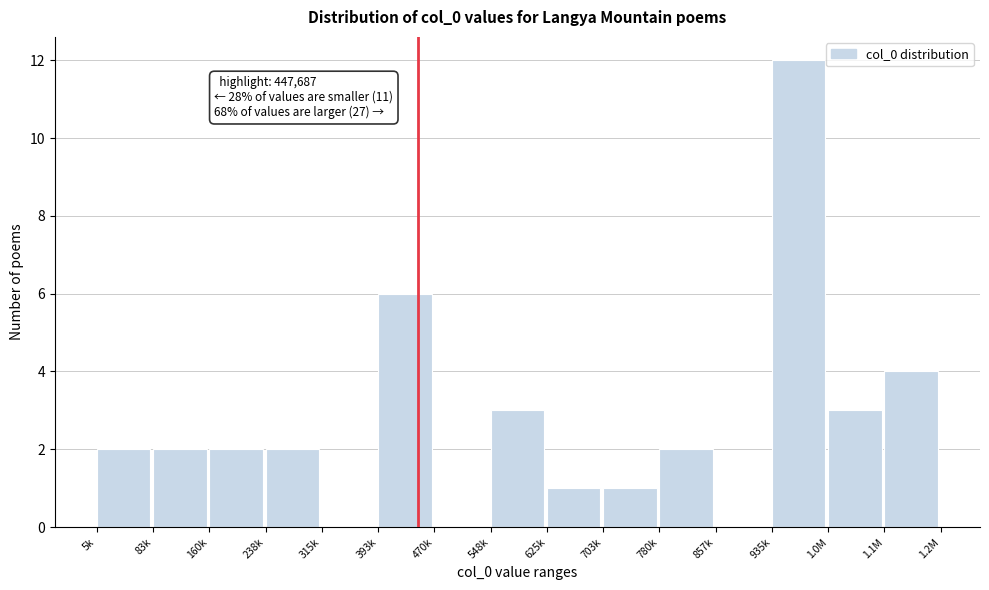

Reading left to right, list all the values displayed in this chart.

5k=2	83k=2	160k=2	238k=2	315k=0	393k=6	470k=0	548k=3	625k=1	703k=1	780k=2	857k=0	935k=12	1.0M=3	1.1M=4